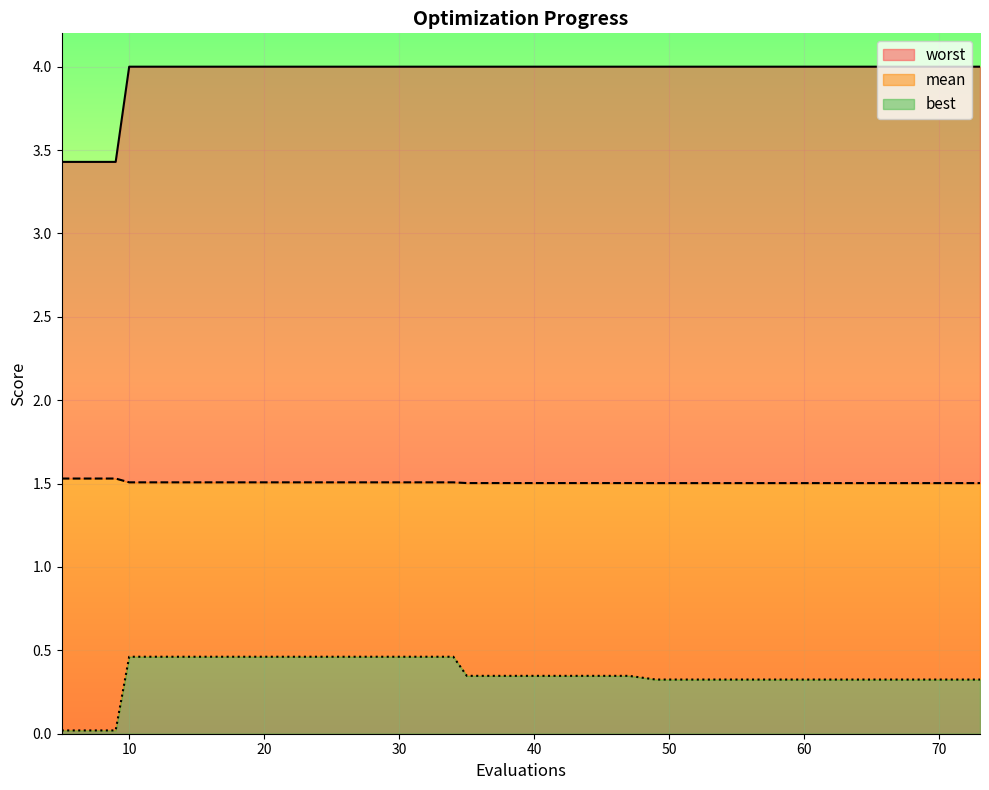

What is the difference between the highest and lowest values at 65?

3.7